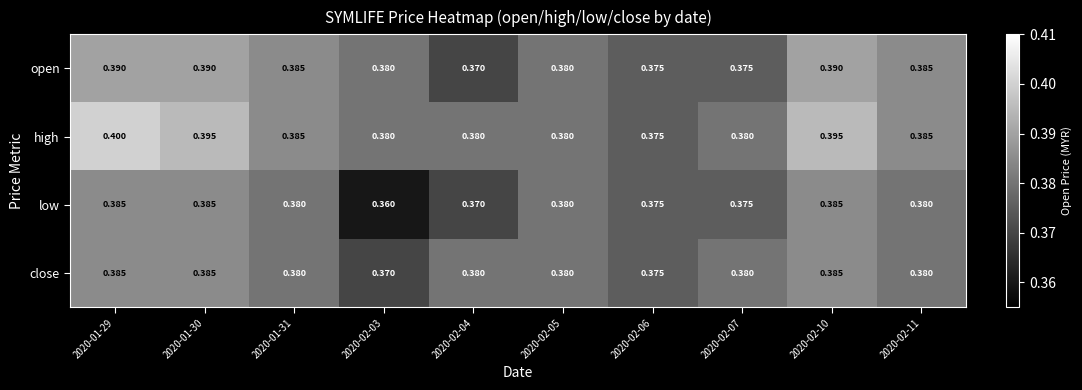

Which series has the largest total across all categories?

high